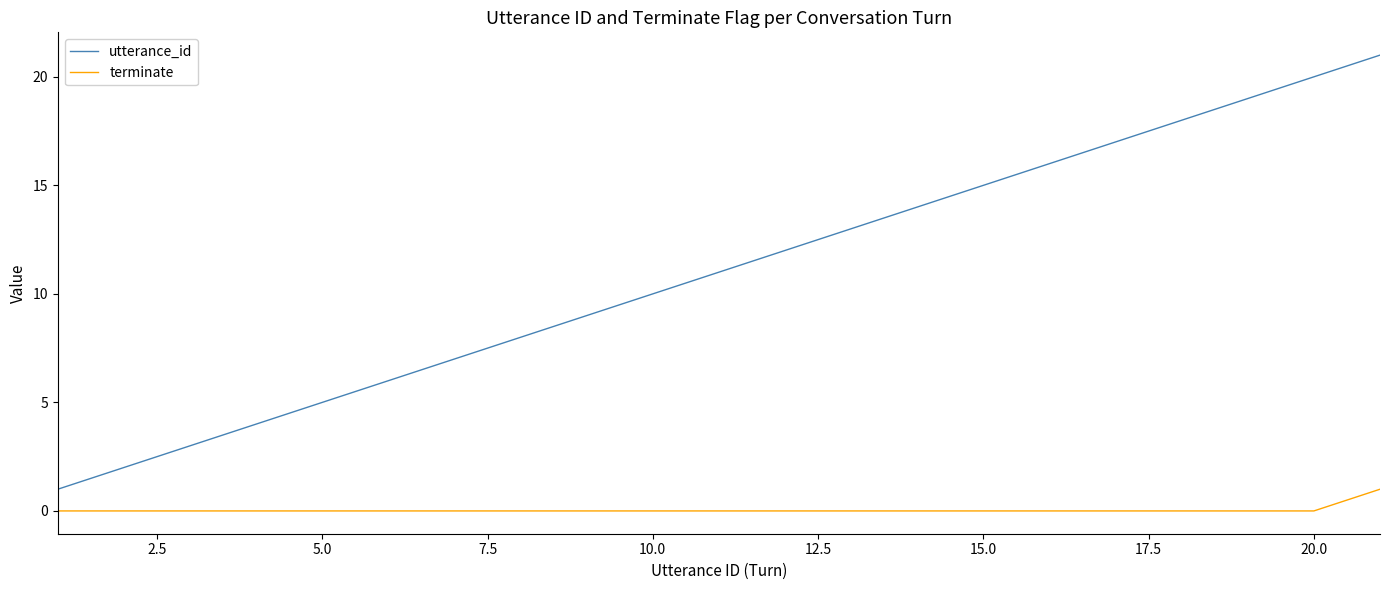

How many lines are shown in the chart?

2